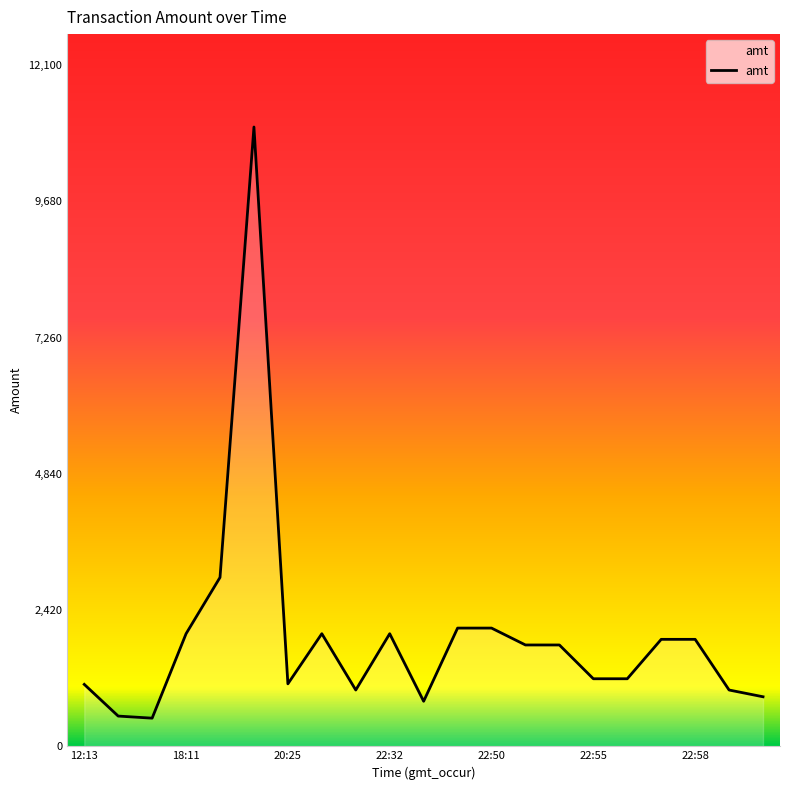

What is the minimum value shown in the chart?

500